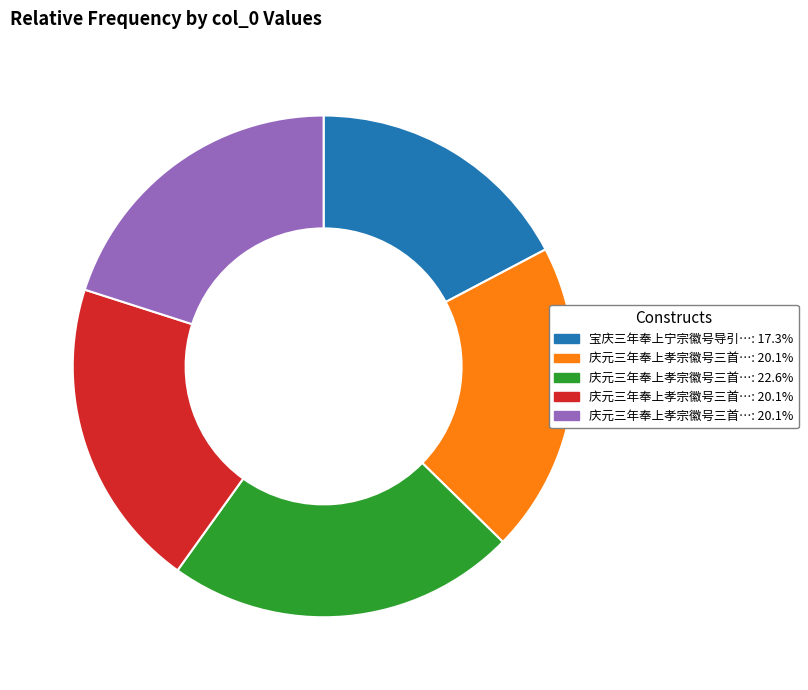

Is there a majority slice in this chart?

No